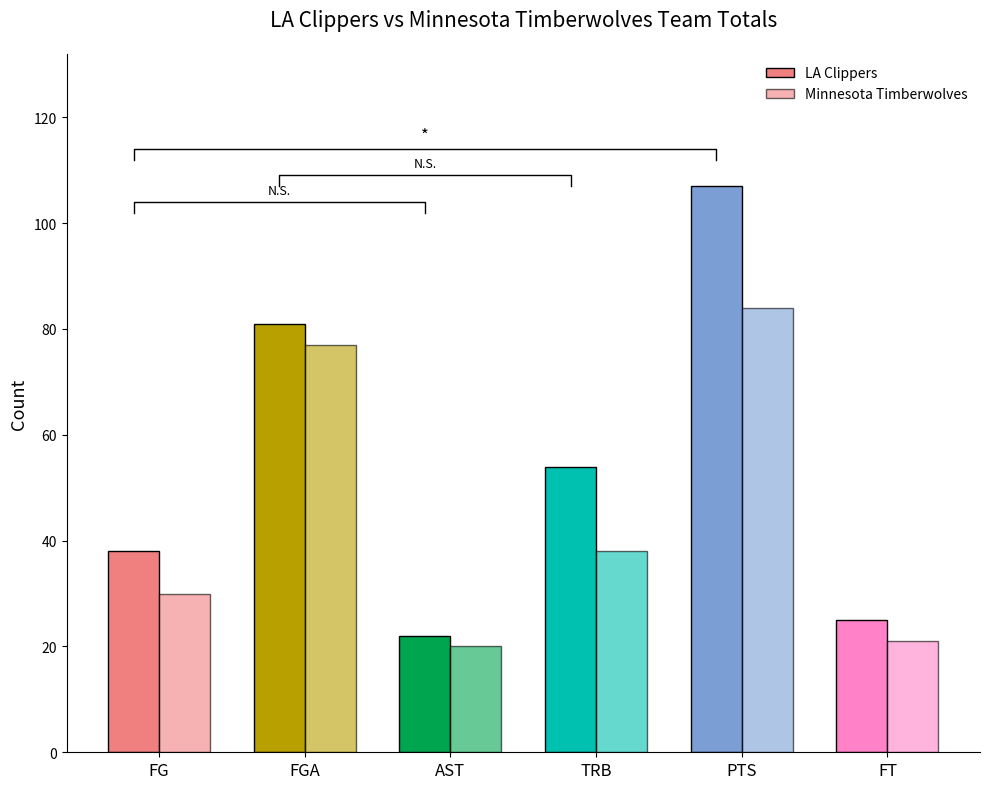

Is the value of Minnesota Timberwolves at AST greater than the value of LA Clippers at FT?

No